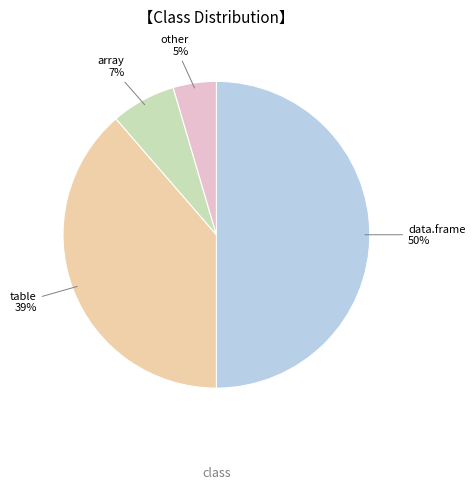

Between table and other, which is larger?

table